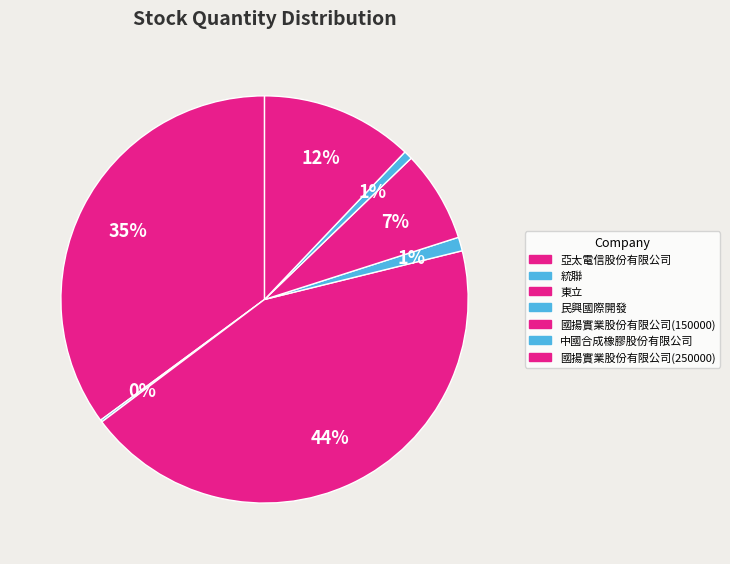

What portion of the pie excludes 亞太電信股份有限公司?

64.9%